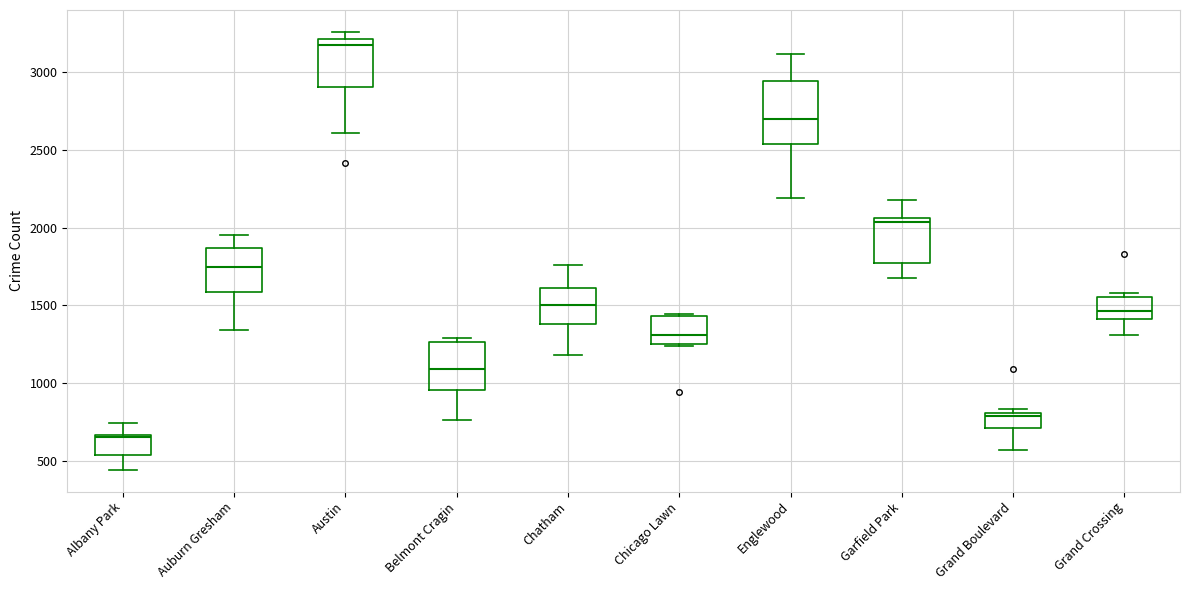

Reading left to right, read every box against the y-axis: the position of its median line, the range the box covers, and the ends of its whiskers. The values are not printed on the chart, so give them approximately, as read against the axis.

Albany Park: median 650, box 550 to 650, whiskers 450 to 750
Auburn Gresham: median 1750, box 1600 to 1850, whiskers 1350 to 1950
Austin: median 3150, box 2900 to 3200, whiskers 2600 to 3250
Belmont Cragin: median 1100, box 950 to 1250, whiskers 750 to 1300
Chatham: median 1500, box 1400 to 1600, whiskers 1200 to 1750
Chicago Lawn: median 1300, box 1250 to 1450, whiskers 1250 to 1450
Englewood: median 2700, box 2550 to 2950, whiskers 2200 to 3100
Garfield Park: median 2050 (just below the box's upper edge), box 1750 to 2050, whiskers 1650 to 2200
Grand Boulevard: median 800 (just below the box's upper edge), box 700 to 800, whiskers 550 to 850
Grand Crossing: median 1450, box 1400 to 1550, whiskers 1300 to 1600